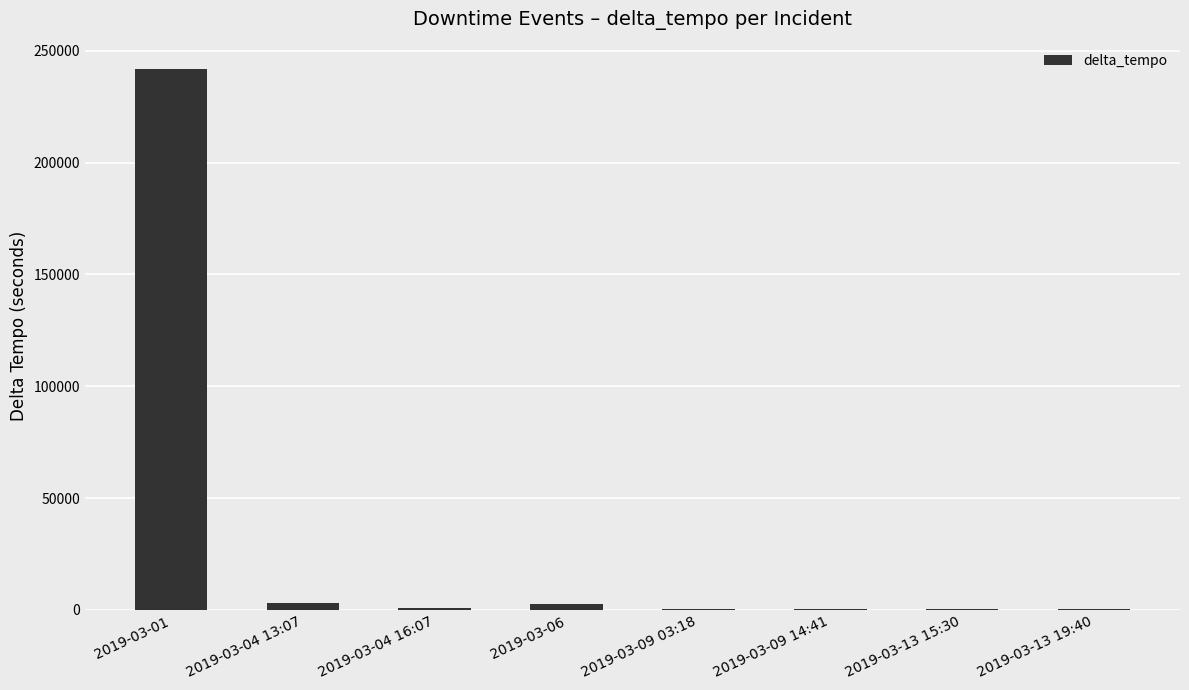

What is the greatest value displayed?

242028